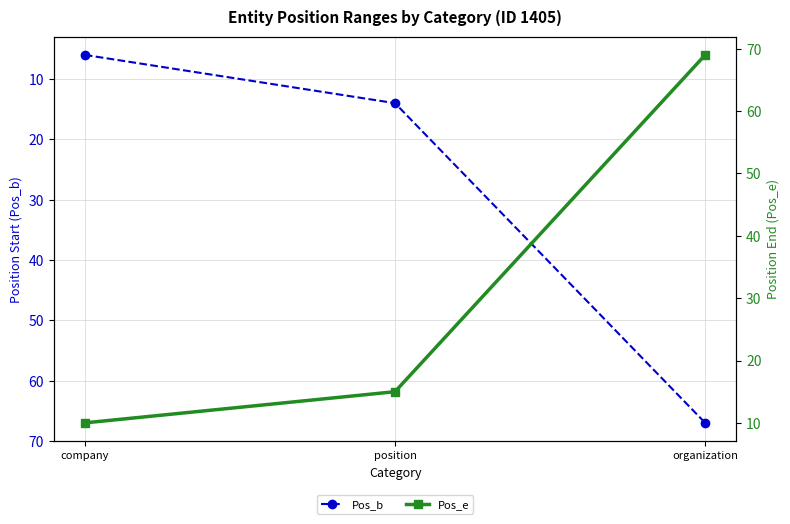

List the series in order of their peak value, highest first.

Pos_e, Pos_b